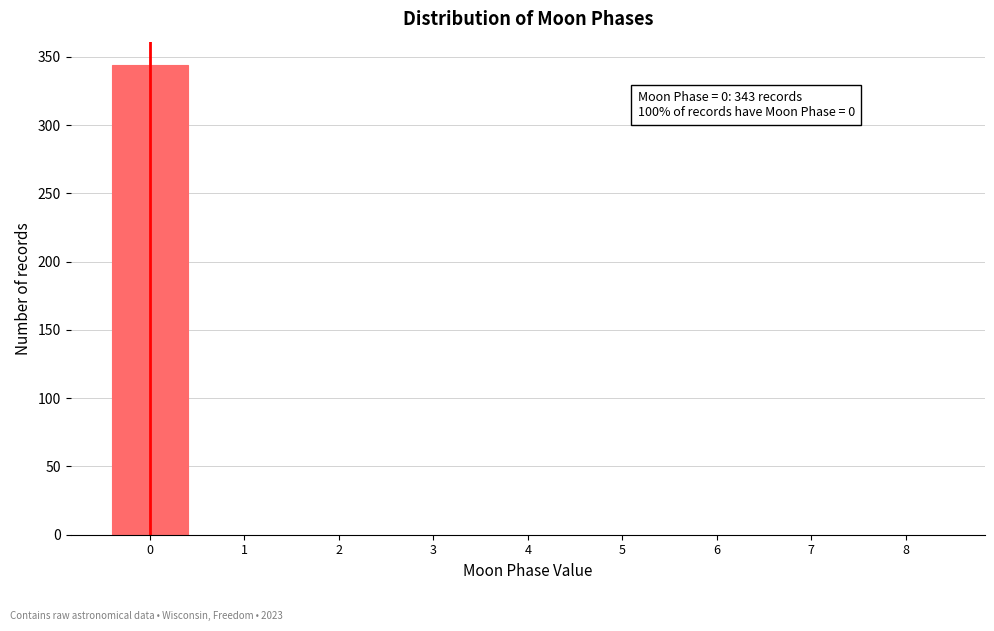

Over which range of the x-axis is the bar tallest?

-0.5 to 0.5